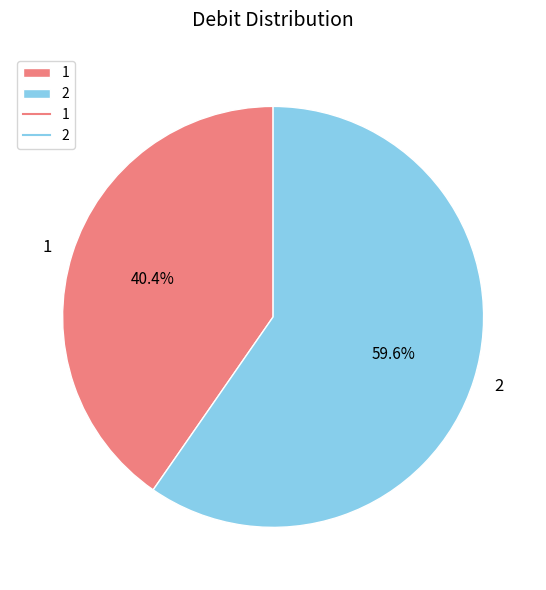

Which has a higher value, 1 or 2?

2